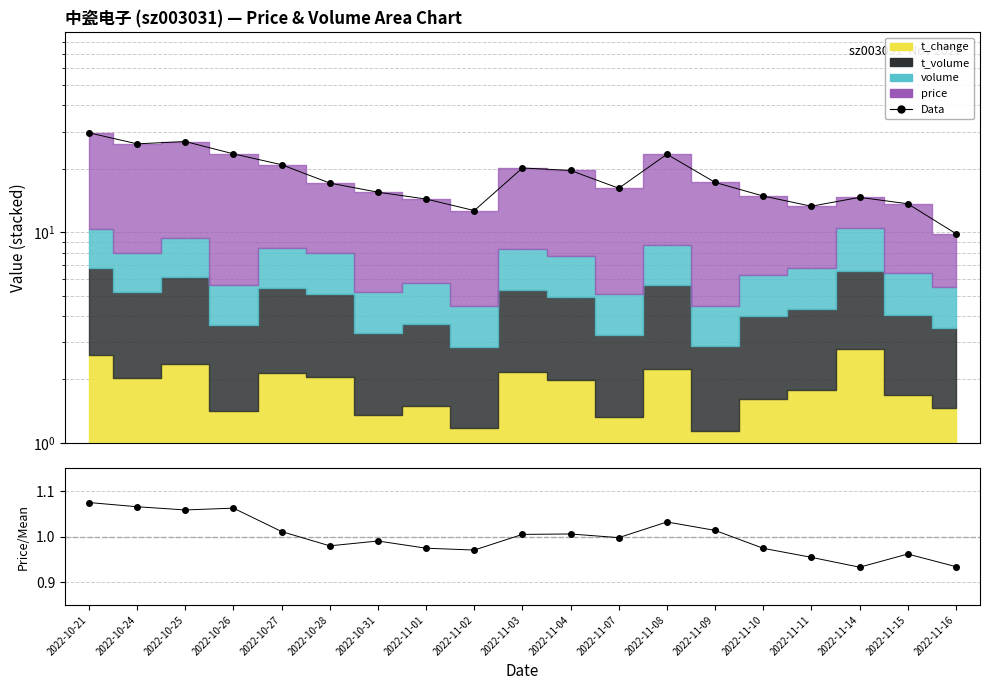

What is the minimum value shown in the chart?

0.9